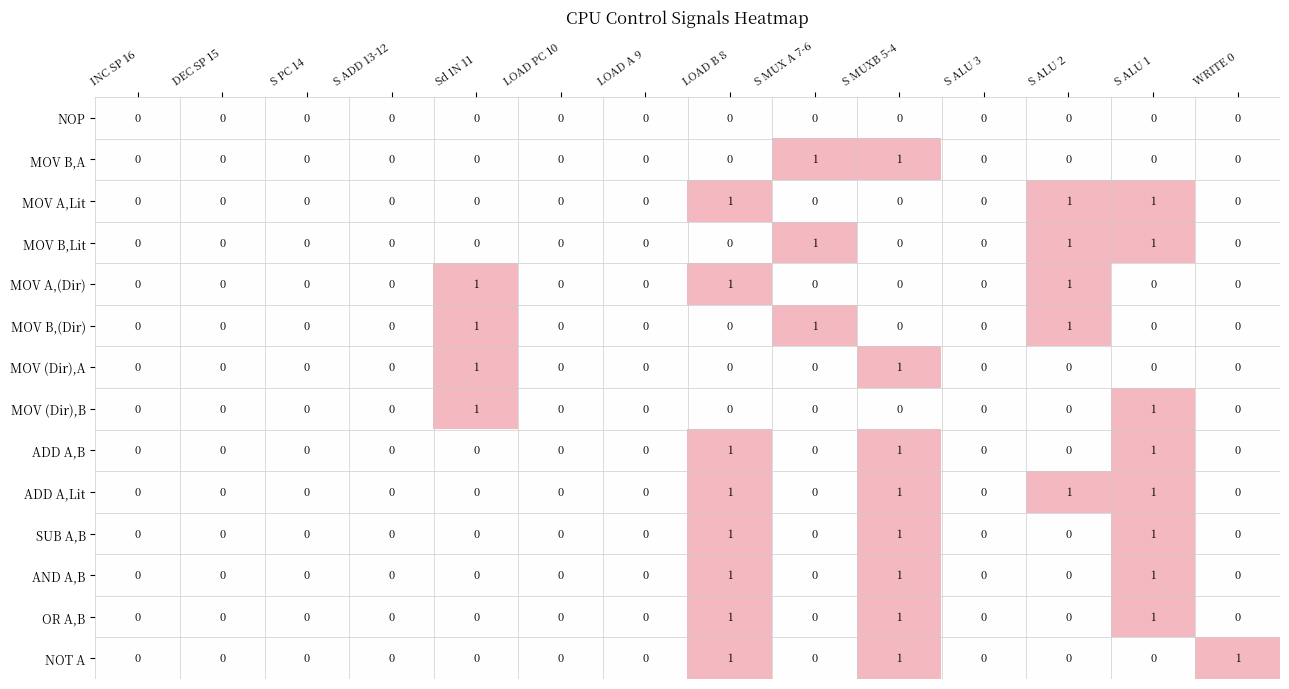

True or false: MOV A,(Dir) has a value of 1 at DEC SP 15.

False